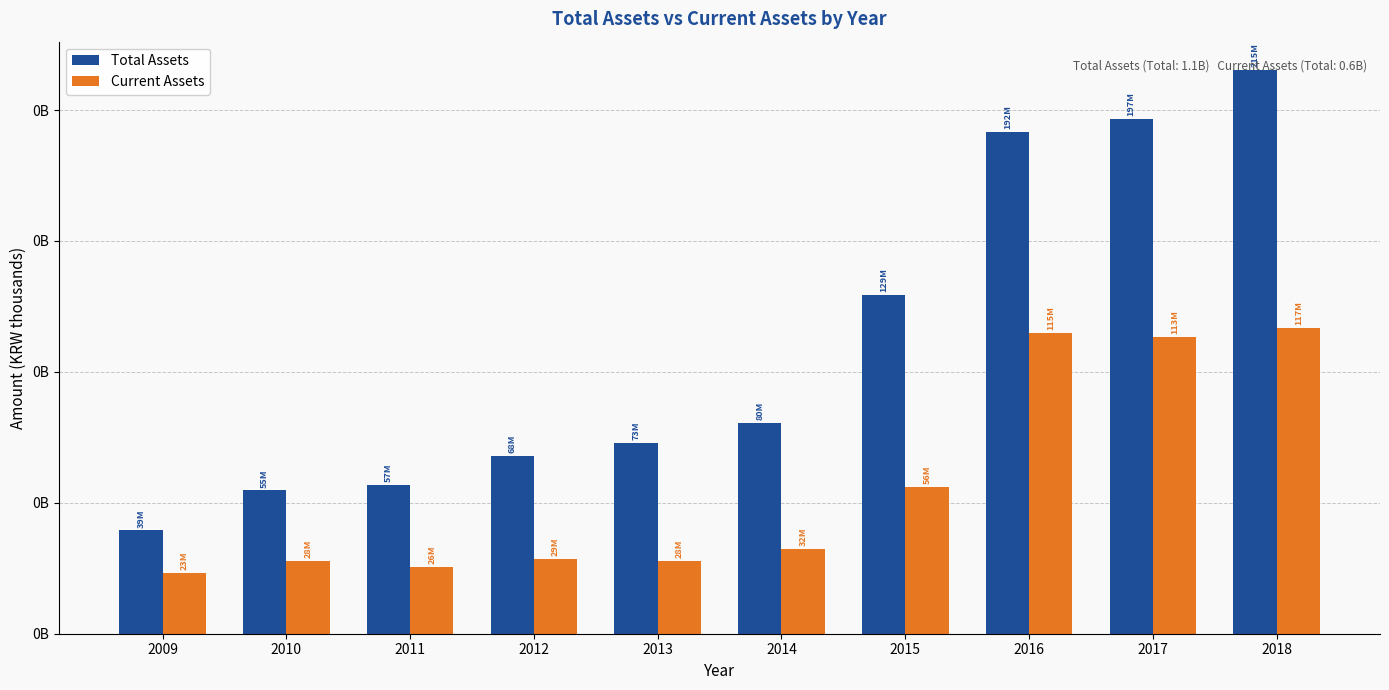

Reading left to right, what are all the values shown in this chart?

Total Assets: 39476436	54765647	56785202	67970532	72807901	80469950	129492566	191711949	196722409	215363142
Current Assets: 23099010	27952102	25522206	28664387	27708287	32474481	56099856	115004883	113369467	116677169